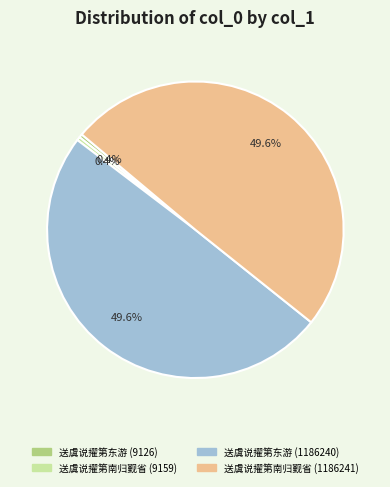

To the nearest percent, what percentage of the pie is 送虞说擢第东游 (1186240)?

50%